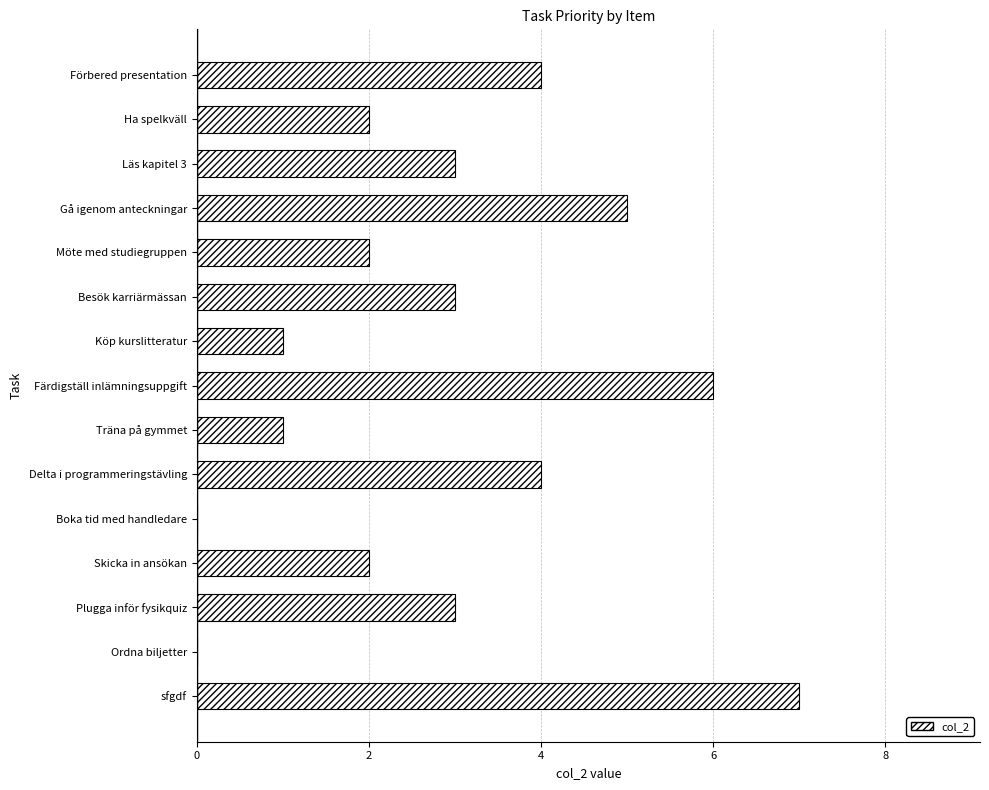

How many categories are shown in the chart?

15